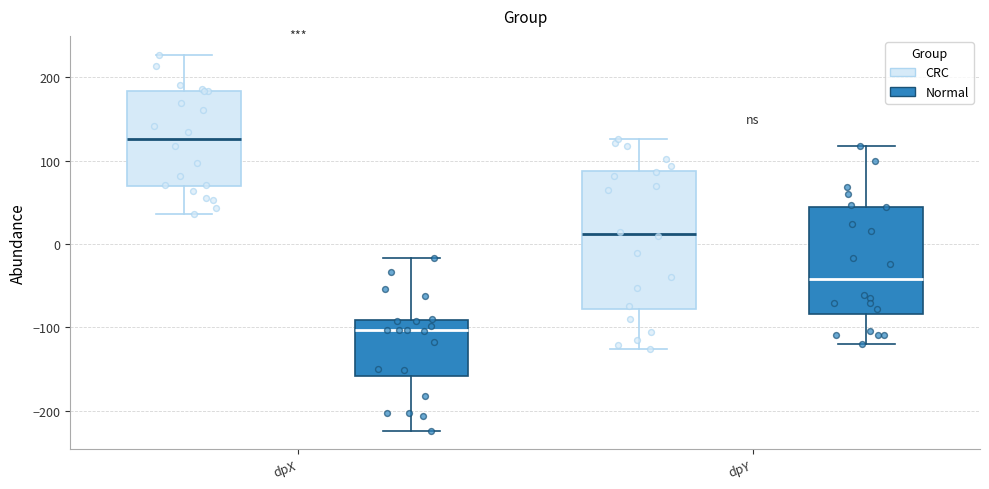

Reading left to right, read every box against the y-axis: the position of its median line, the range the box covers, and the ends of its whiskers. The values are not printed on the chart, so give them approximately, as read against the axis.

dpX (CRC): median 130, box 70 to 180, whiskers 40 to 230
dpX (Normal): median -100, box -160 to -90, whiskers -220 to -20
dpY (CRC): median 10, box -80 to 90, whiskers -130 to 130
dpY (Normal): median -40, box -80 to 40, whiskers -120 to 120